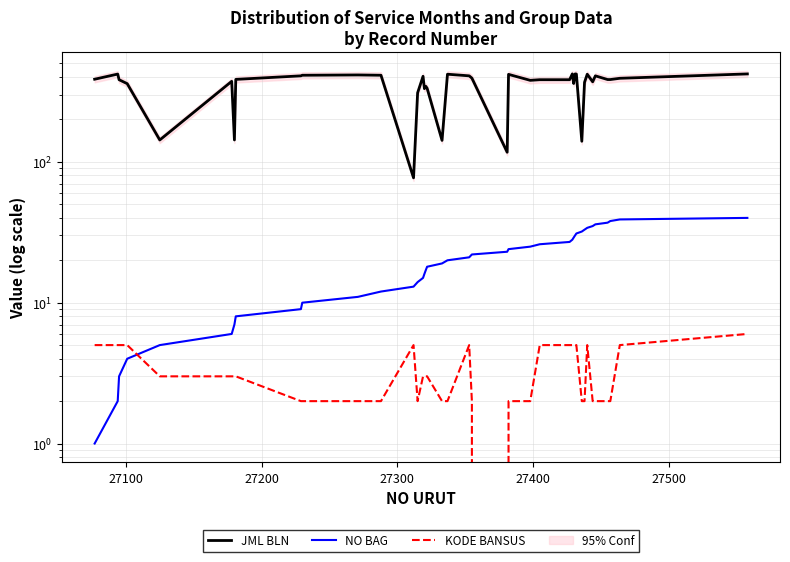

True or false: JML BLN and KODE BANSUS cross at least once.

False